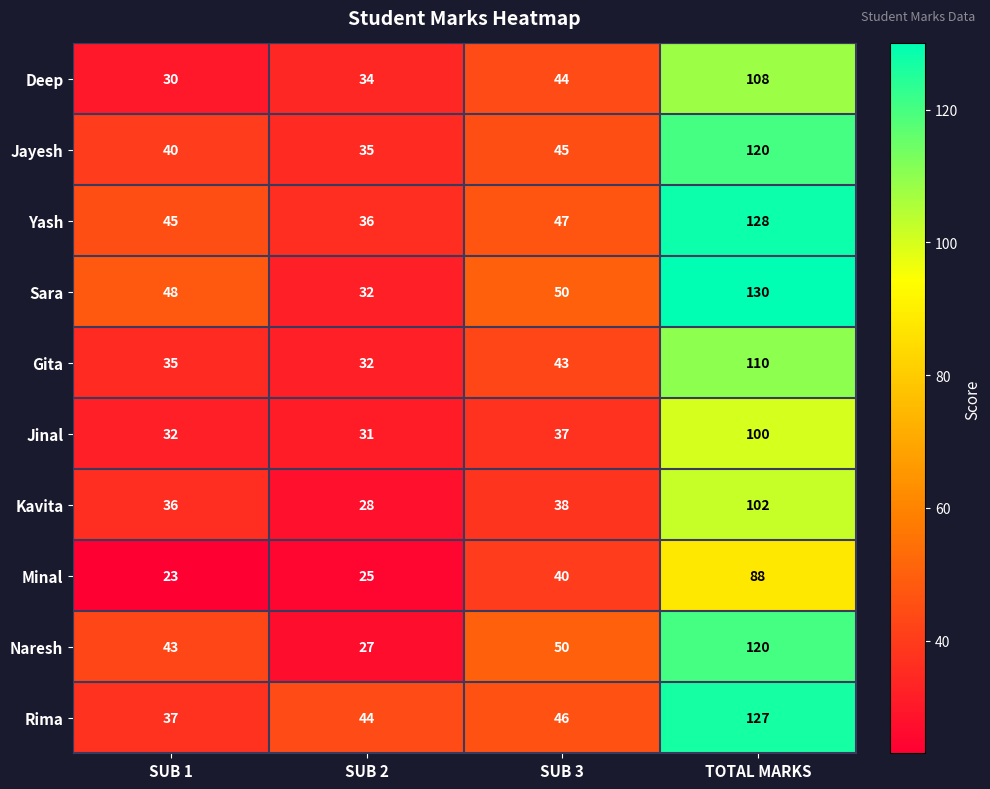

What is the difference between the second highest and minimum values in the Minal series?

17